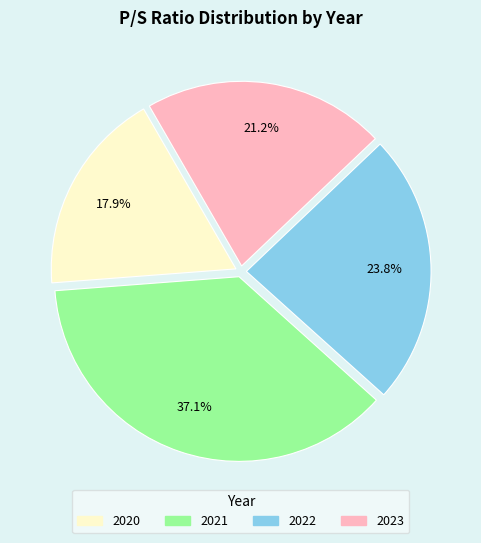

To the nearest percent, what is the difference between the 2023 and 2021 slice percentages?

16%